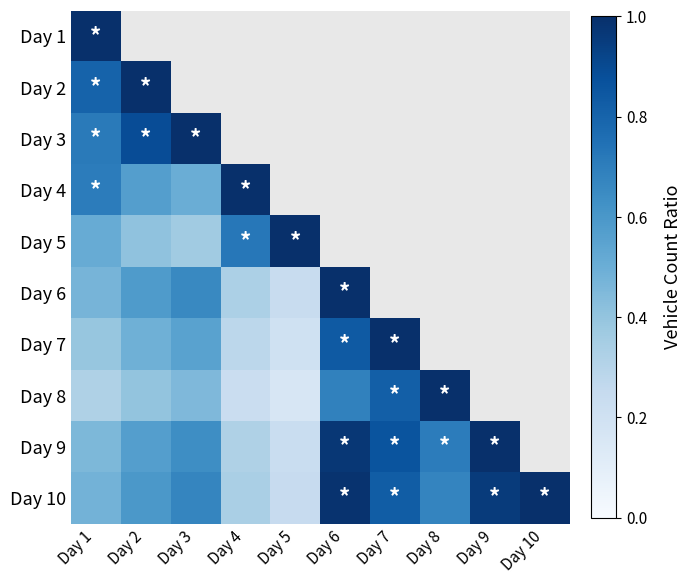

The Day 3 series shows 0.9 at Day 2. True or false?

True